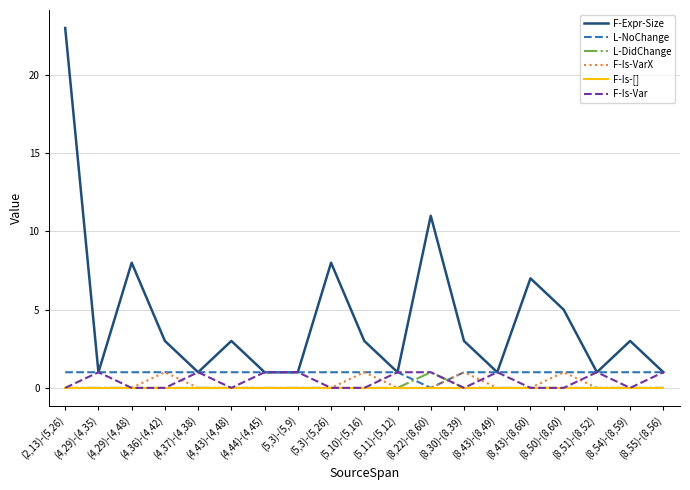

Reading left to right, what are all the values shown in this chart?

F-Expr-Size: 23	1	8	3	1	3	1	1	8	3	1	11	3	1	7	5	1	3	1
L-NoChange: 1	1	1	1	1	1	1	1	1	1	1	0	1	1	1	1	1	1	1
L-DidChange: 0	0	0	0	0	0	0	0	0	0	0	1	0	0	0	0	0	0	0
F-Is-VarX: 0	0	0	1	0	0	0	0	0	1	0	0	1	0	0	1	0	0	0
F-Is-[]: 0	0	0	0	0	0	0	0	0	0	0	0	0	0	0	0	0	0	0
F-Is-Var: 0	1	0	0	1	0	1	1	0	0	1	1	0	1	0	0	1	0	1